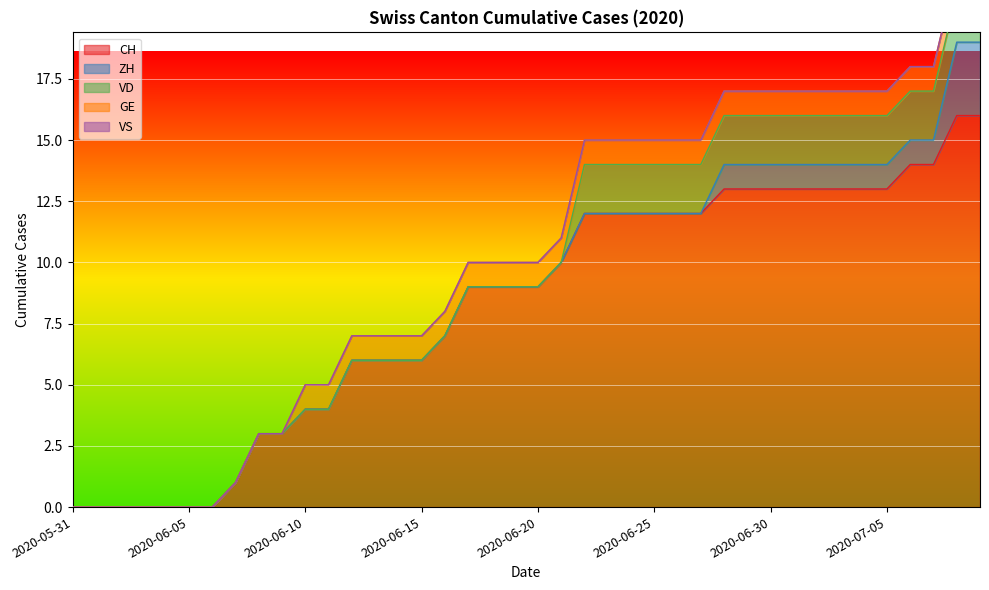

Between 2020-06-20 and 2020-06-19, which is larger?

2020-06-20